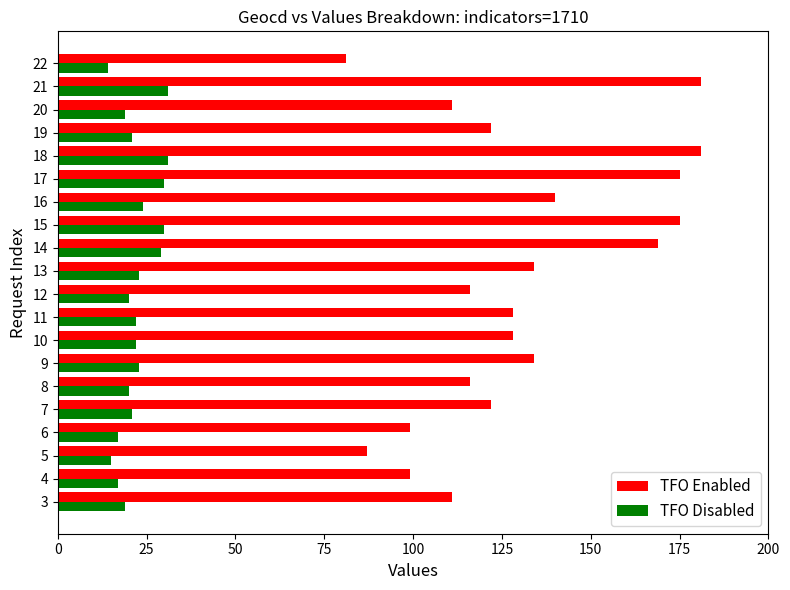

The value of TFO Disabled at 20 is 19. True or false?

True